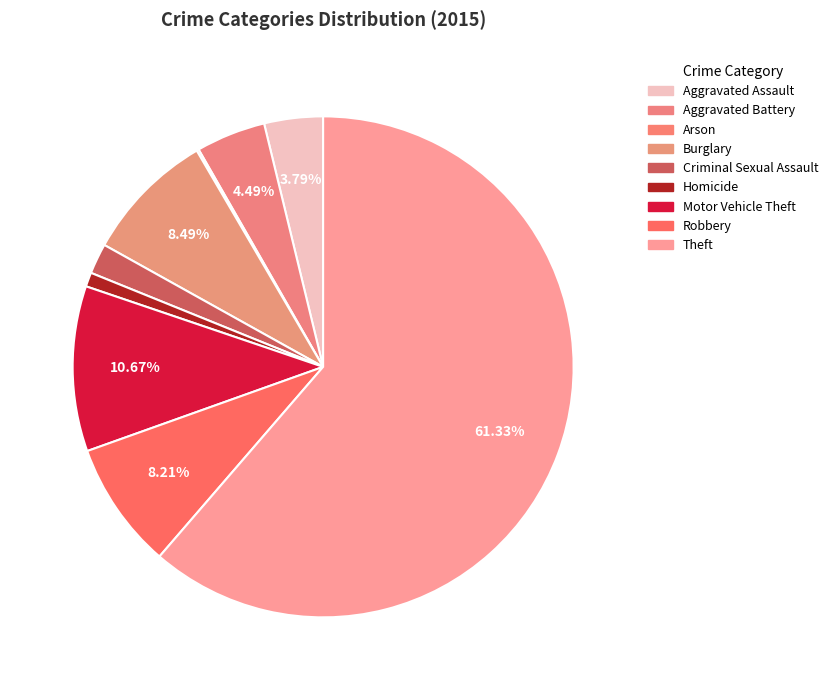

Does Theft represent more than half of the total?

Yes